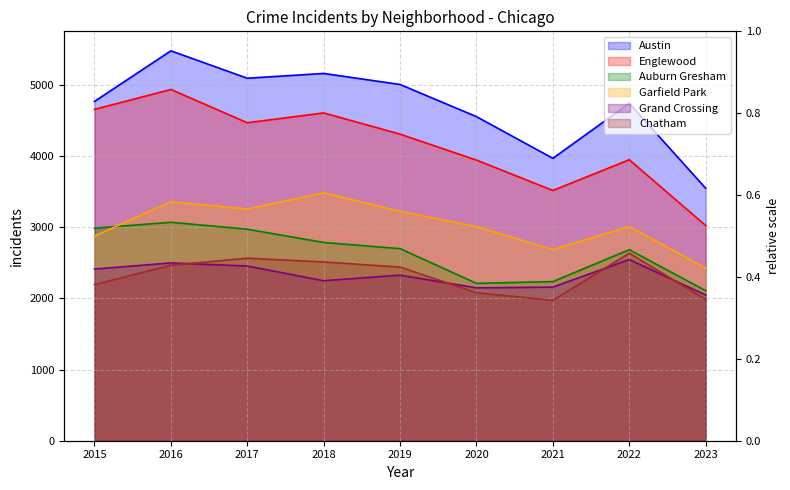

What are all the series names shown in the legend?

Austin, Englewood, Auburn Gresham, Garfield Park, Grand Crossing, Chatham